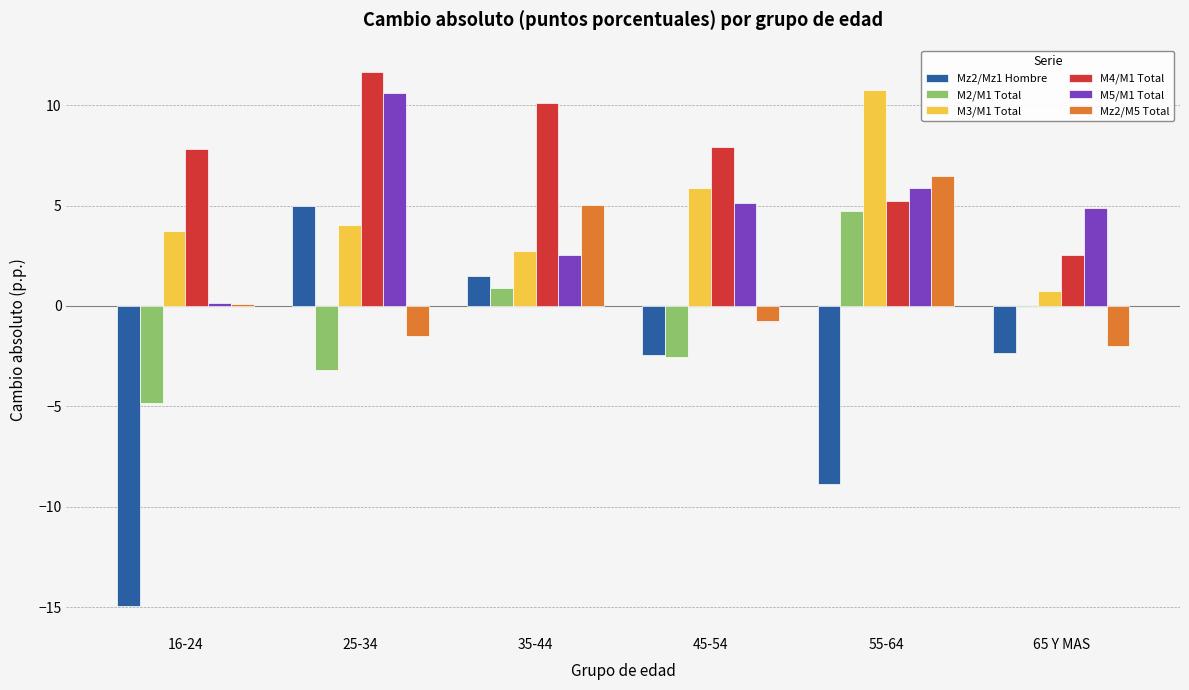

What is the total value across all series at 45-54?

13.2